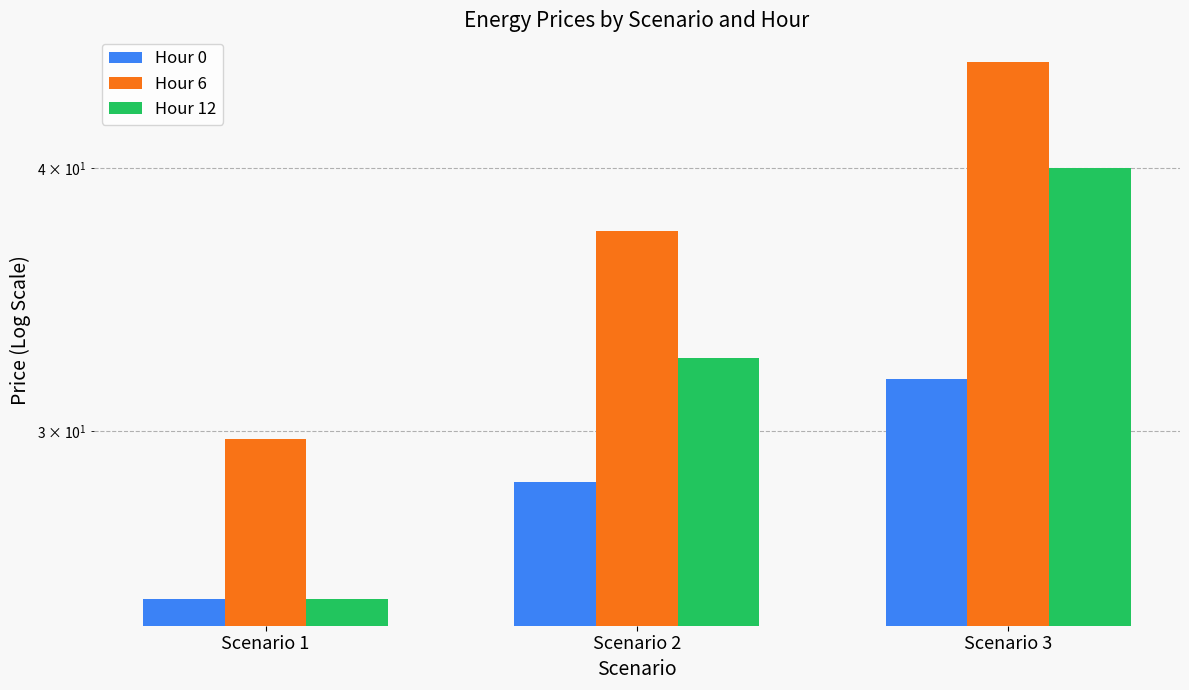

Count the number of categories in the chart.

3